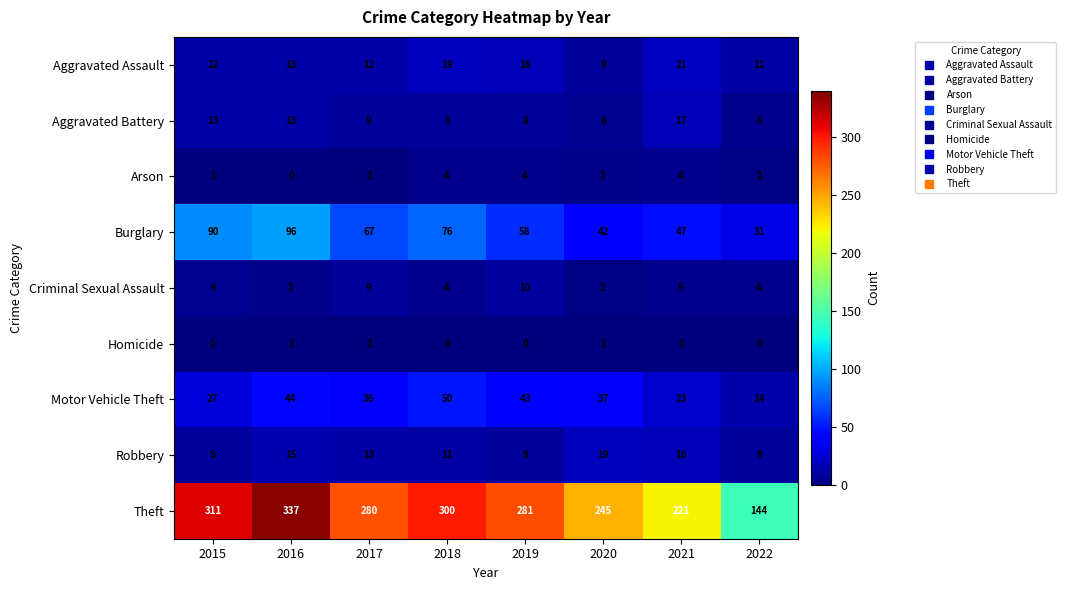

Count the Criminal Sexual Assault values in the range 4 to 9.

5